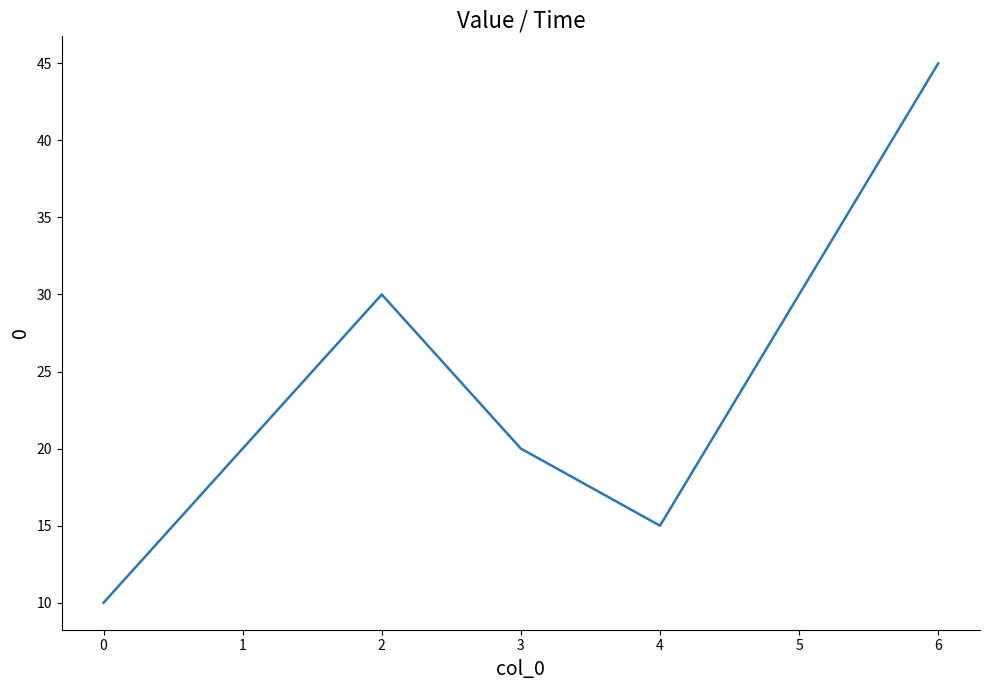

What is the difference between the second highest and second lowest values?

15